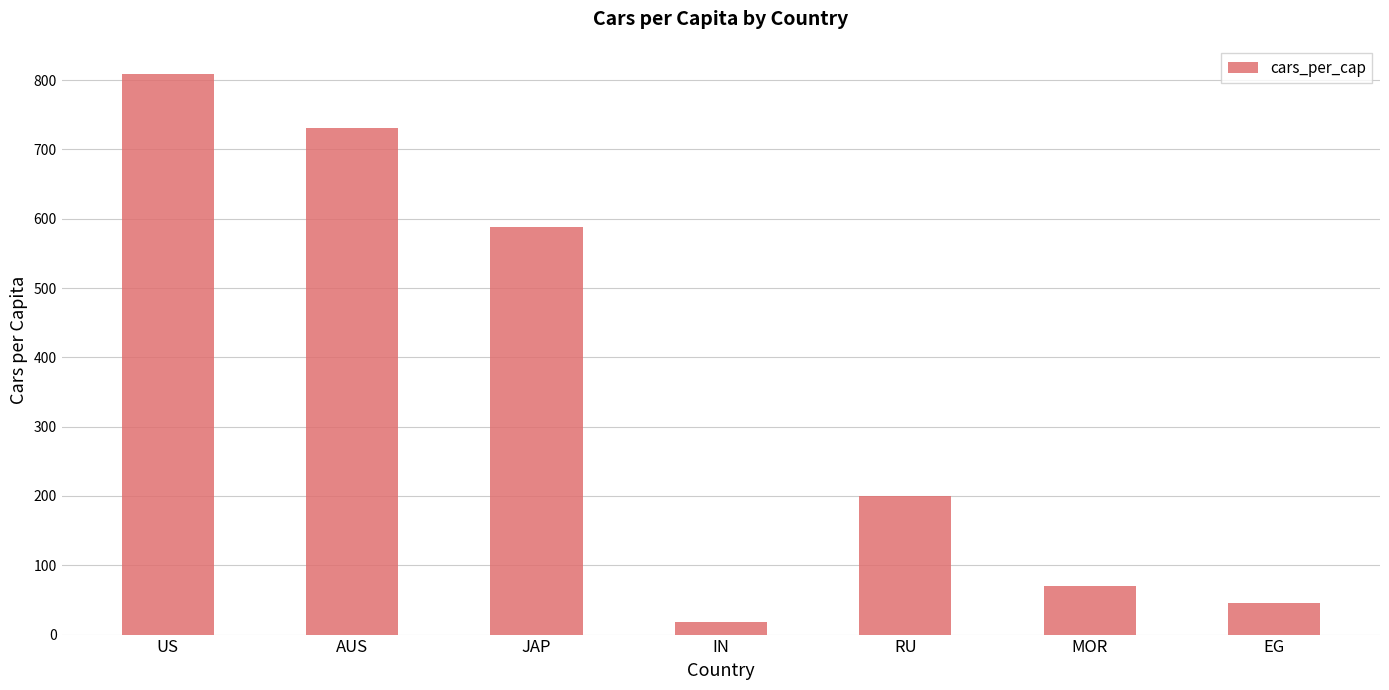

Reading left to right, extract all data points from this chart.

809	731	588	18	200	70	45